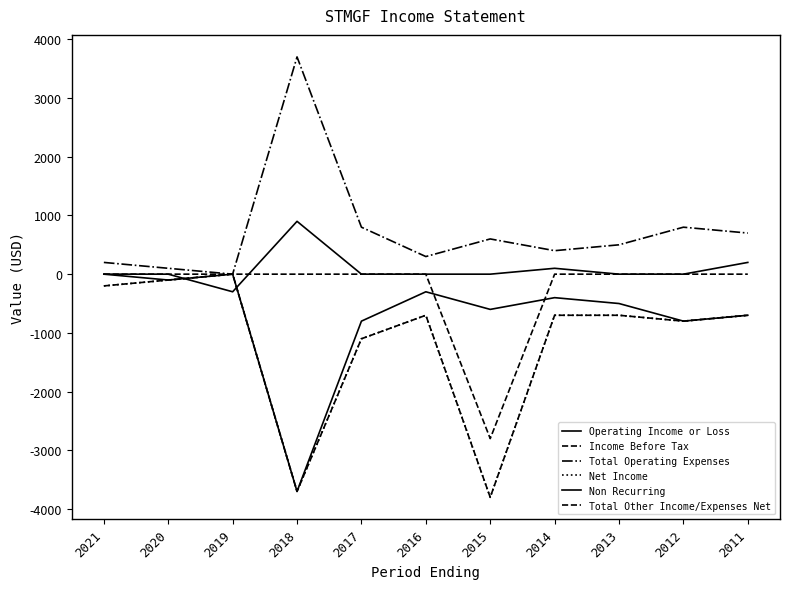

Does the chart display data point markers on the line(s)?

No